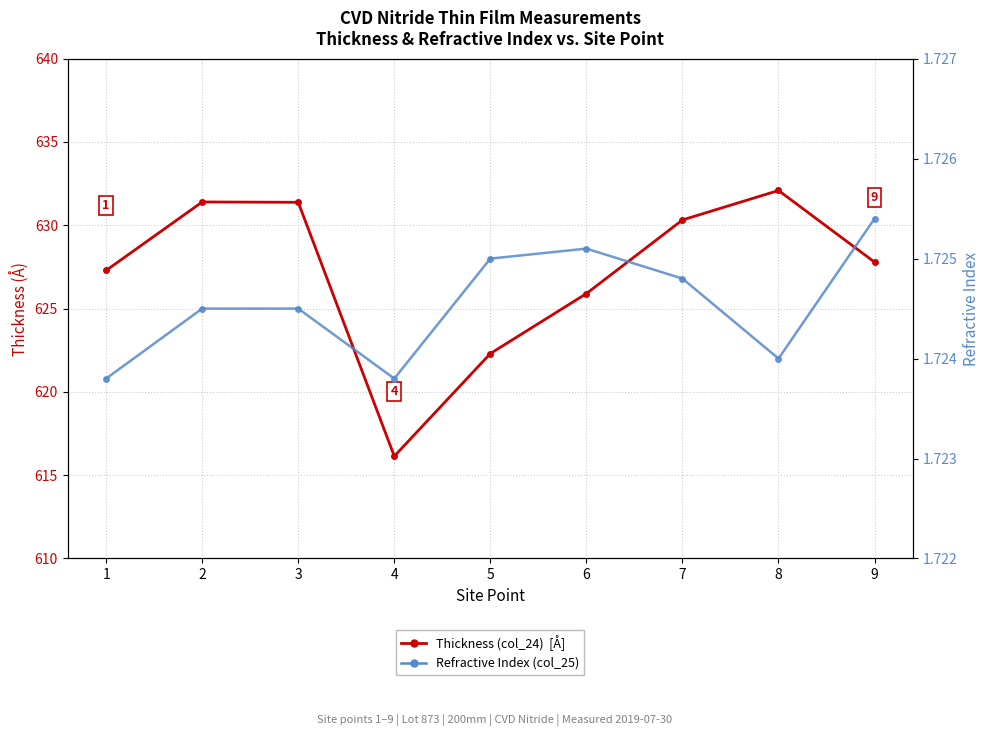

True or false: Thickness (col_24) has a value of 631.4 at 3.

True